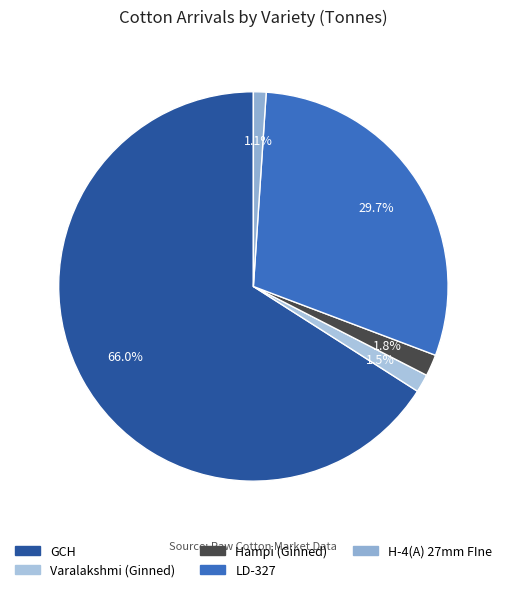

Which category accounts for the majority?

GCH